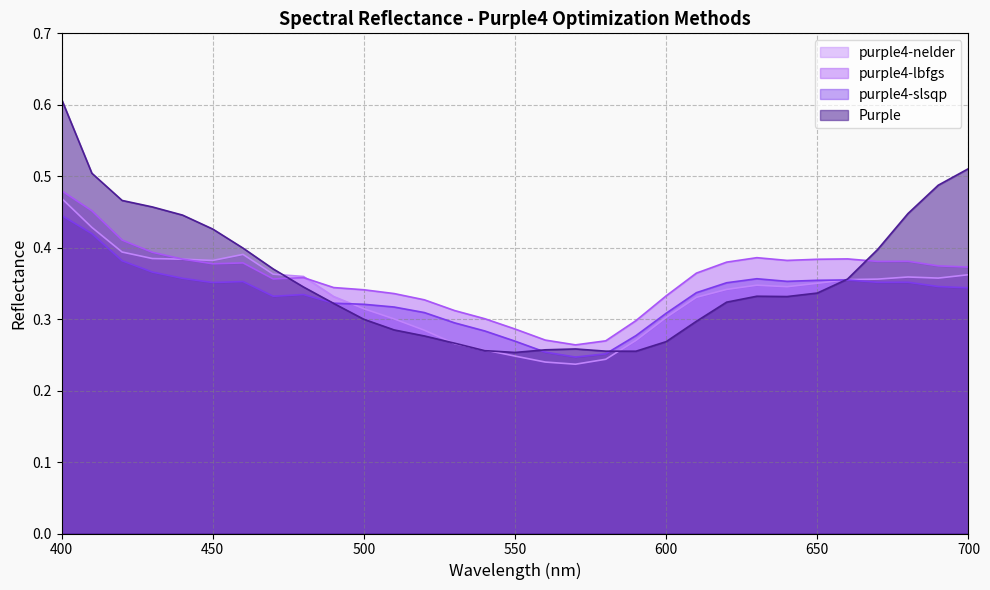

How many interior local peaks does the purple4-nelder series have?

3